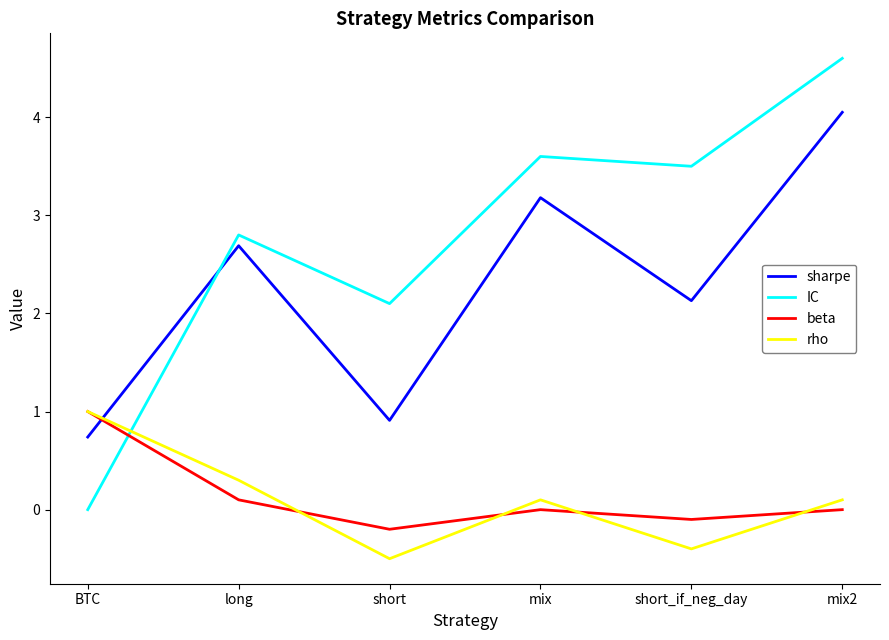

Where is sharpe nearest to the value 2?

short_if_neg_day